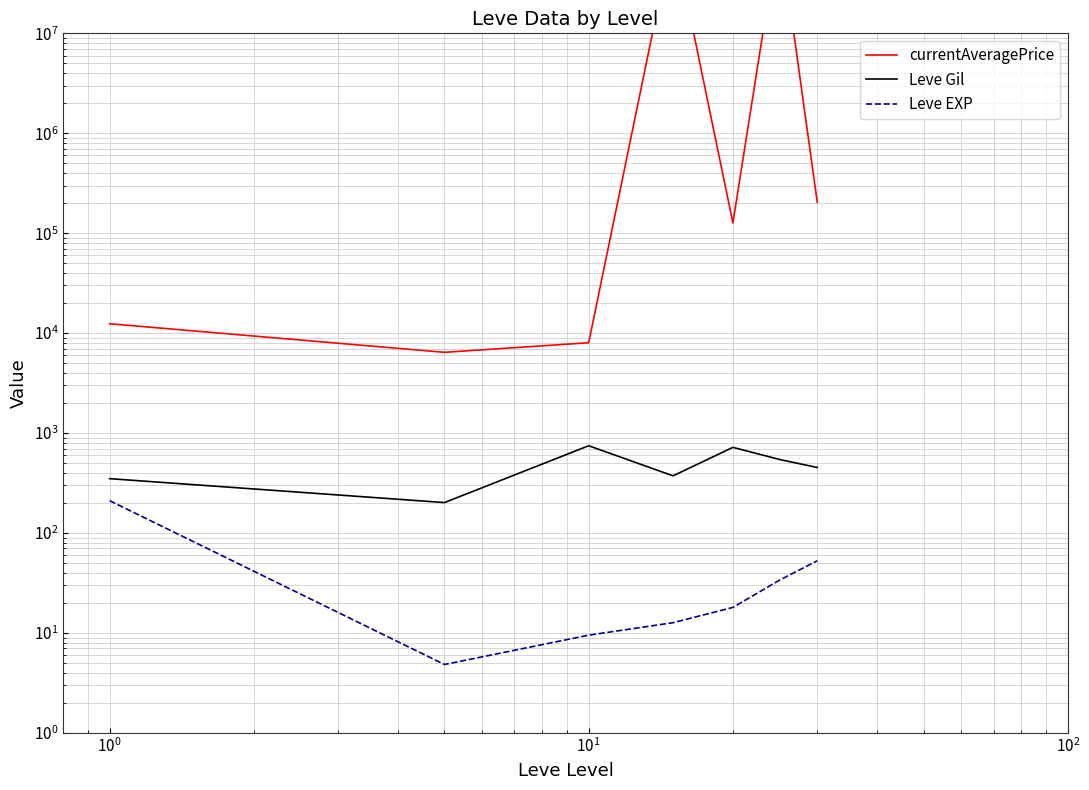

What is the greatest value displayed?

111142111.3